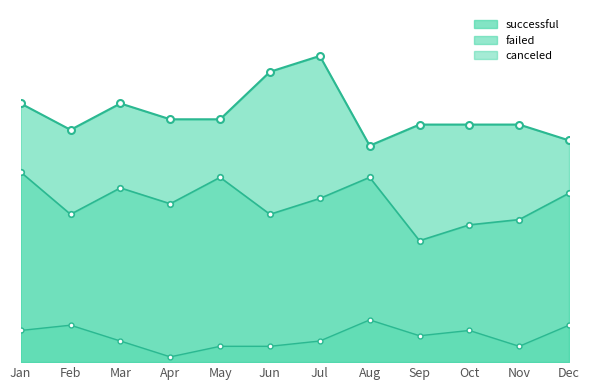

What is the difference between the maximum and second lowest values in the successful series?

16